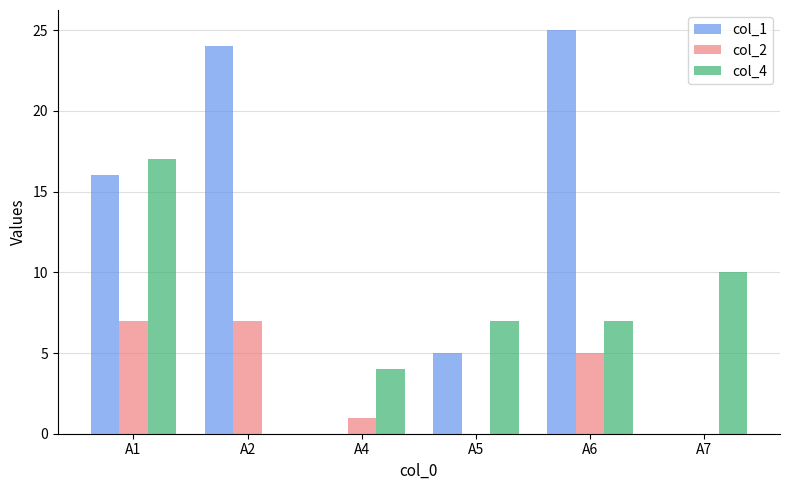

Which series has the largest total across all categories?

col_1